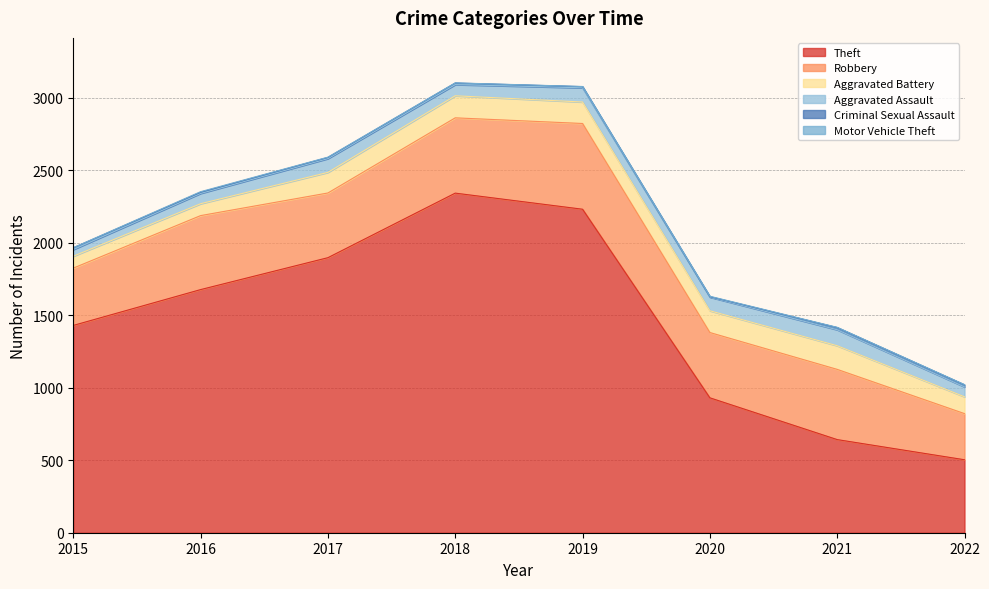

Reading left to right, what are all the values shown in this chart?

Theft: 1429	1676	1896	2341	2230	930	642	503
Robbery: 395	510	446	519	591	450	484	318
Aggravated Battery: 82	82	142	152	148	150	163	116
Aggravated Assault: 46	71	95	77	98	94	110	68
Criminal Sexual Assault: 12	8	8	11	8	3	15	14
Motor Vehicle Theft: 1	4	2	1	1	3	2	2